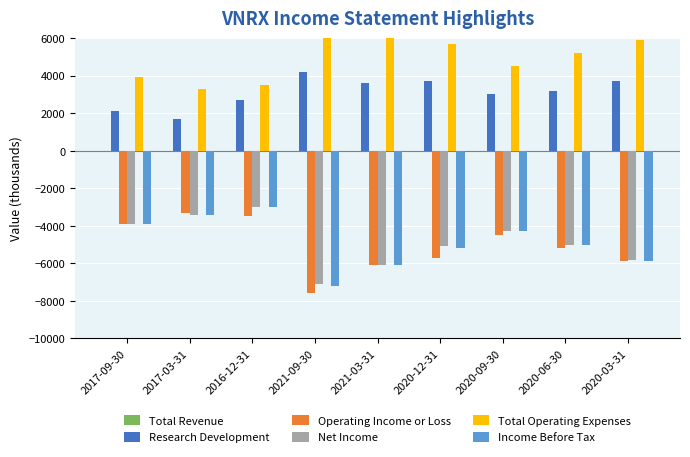

What is the difference between the second highest and minimum values in the Income Before Tax series?

3800